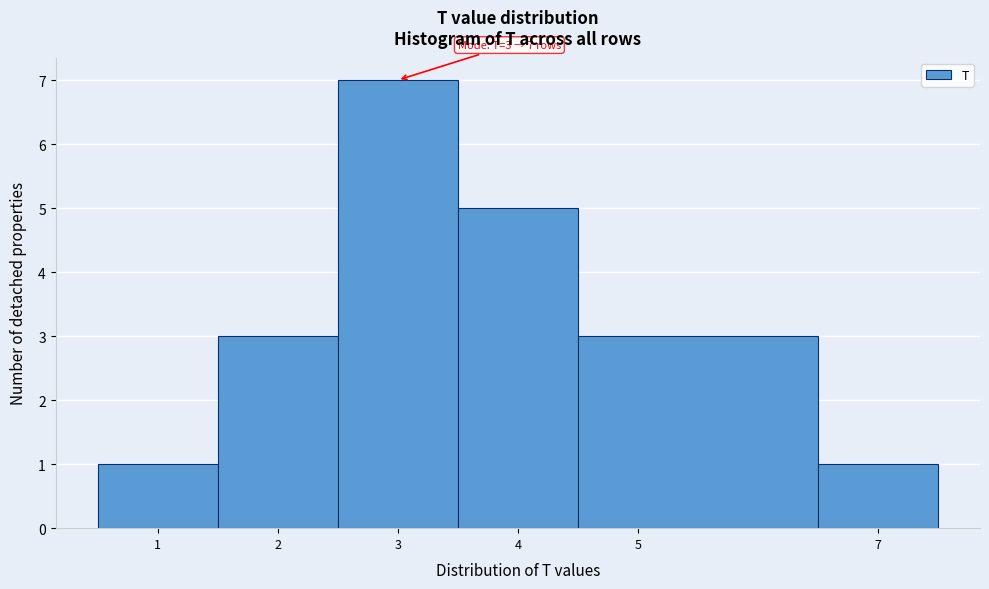

Over which range of the x-axis is the bar tallest?

2.5 to 3.5